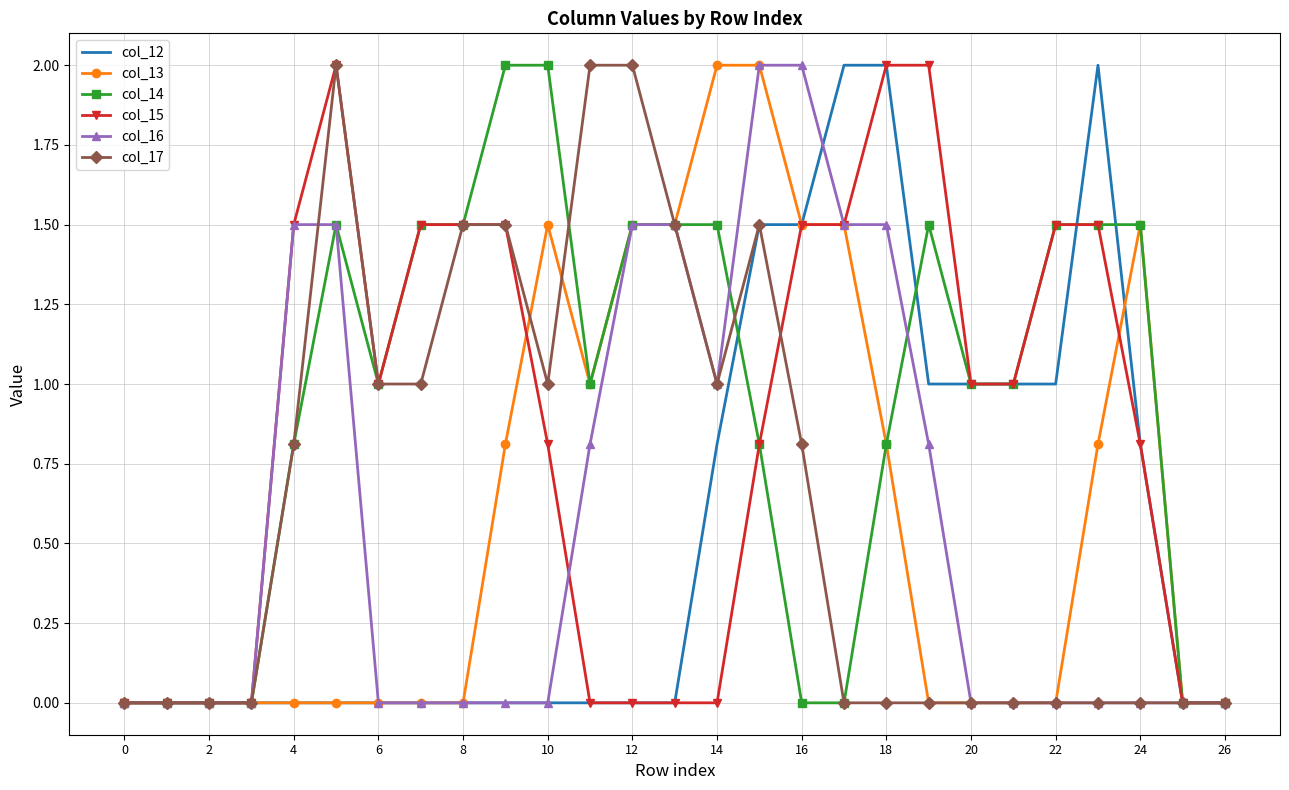

What is the maximum value for col_15?

2.0